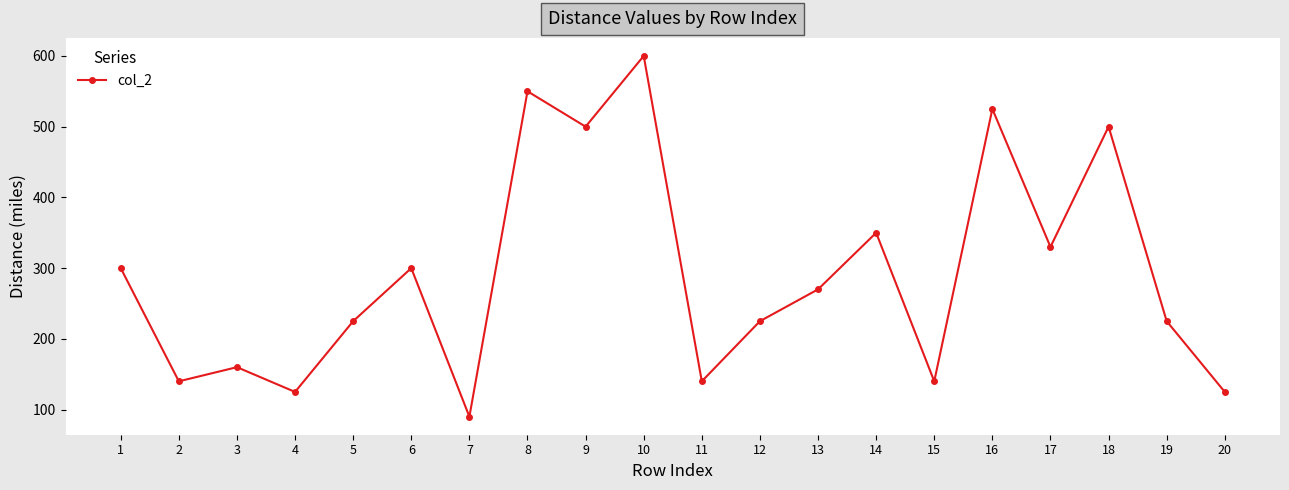

Reading left to right, what are all the values shown in this chart?

1=300	2=140	3=160	4=125	5=225	6=300	7=90	8=550	9=500	10=600	11=140	12=225	13=270	14=350	15=140	16=525	17=330	18=500	19=225	20=125